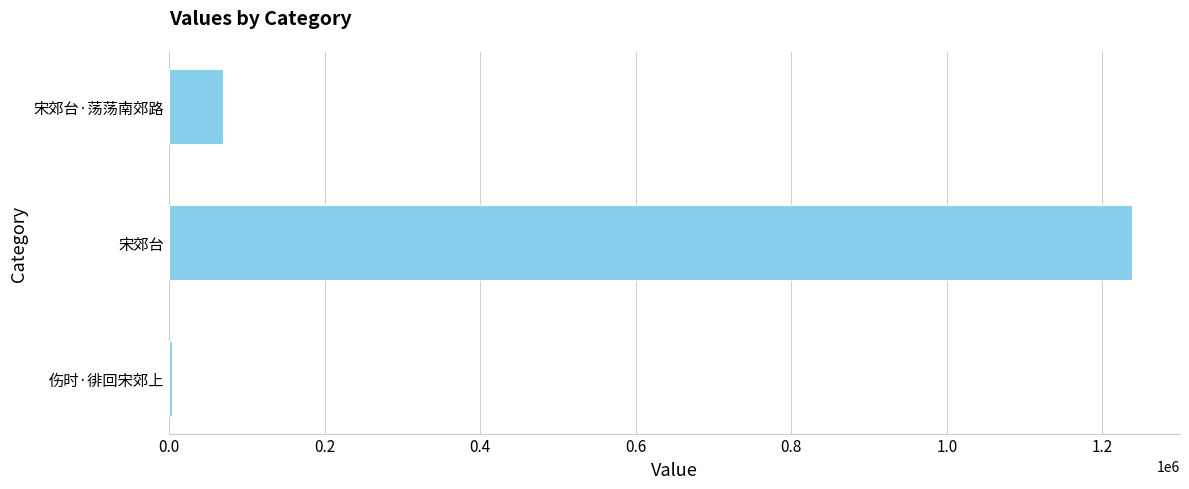

List the labels in order of value, smallest first.

伤时·徘回宋郊上, 宋郊台·荡荡南郊路, 宋郊台